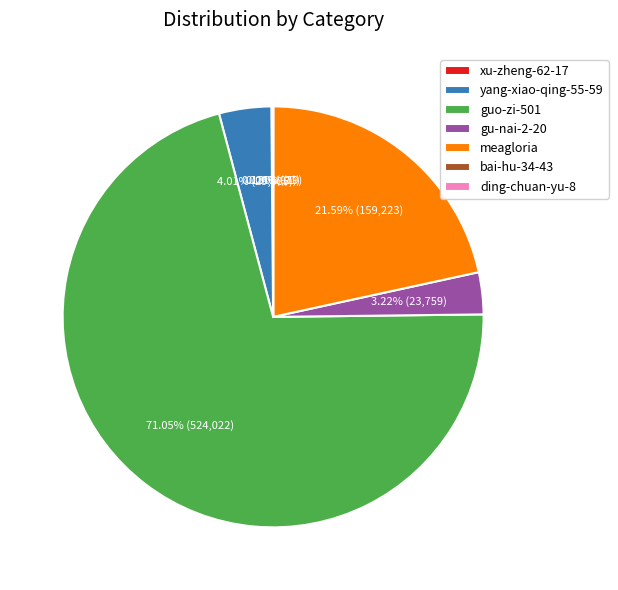

To the nearest percent, what percentage of the pie is gu-nai-2-20?

3%